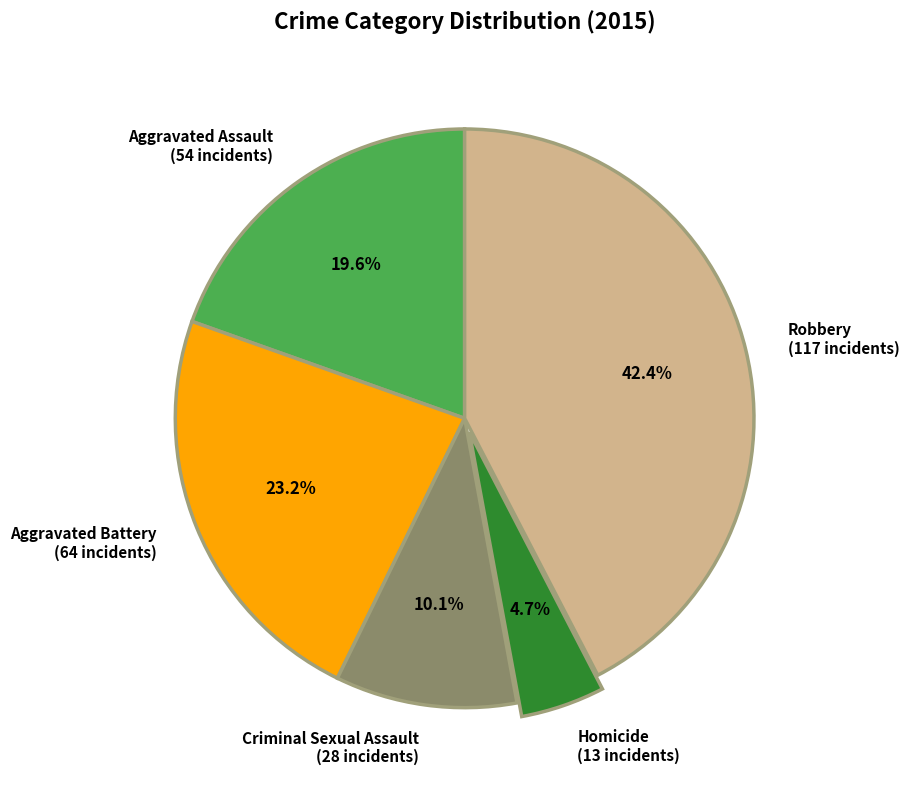

What is the total percentage of Homicide and Aggravated Assault?

24.3%